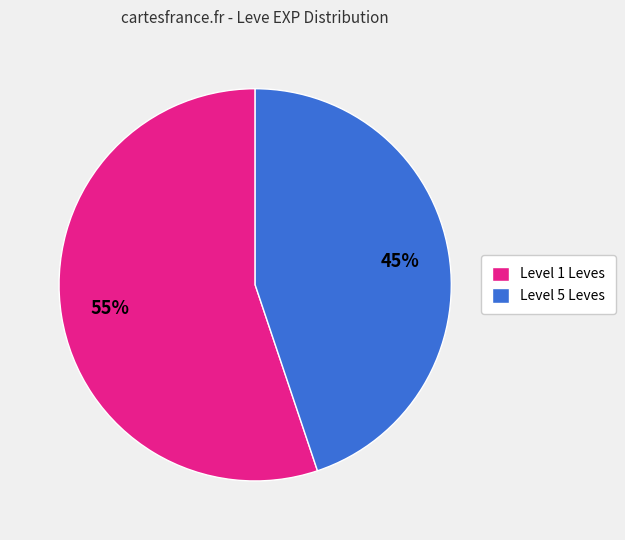

How many segments does this pie chart have?

2